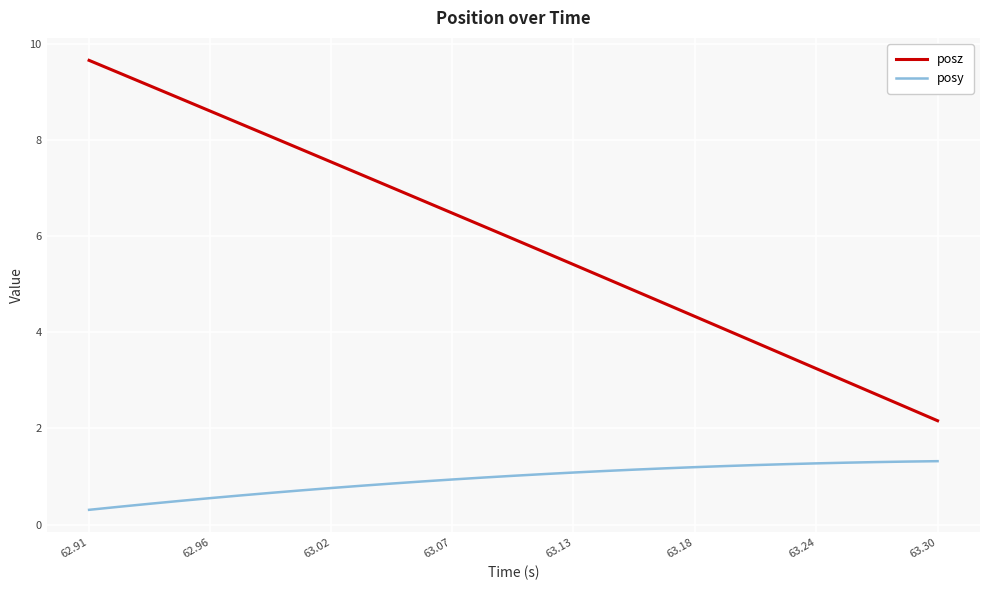

Which series has the widest spread of values?

posz